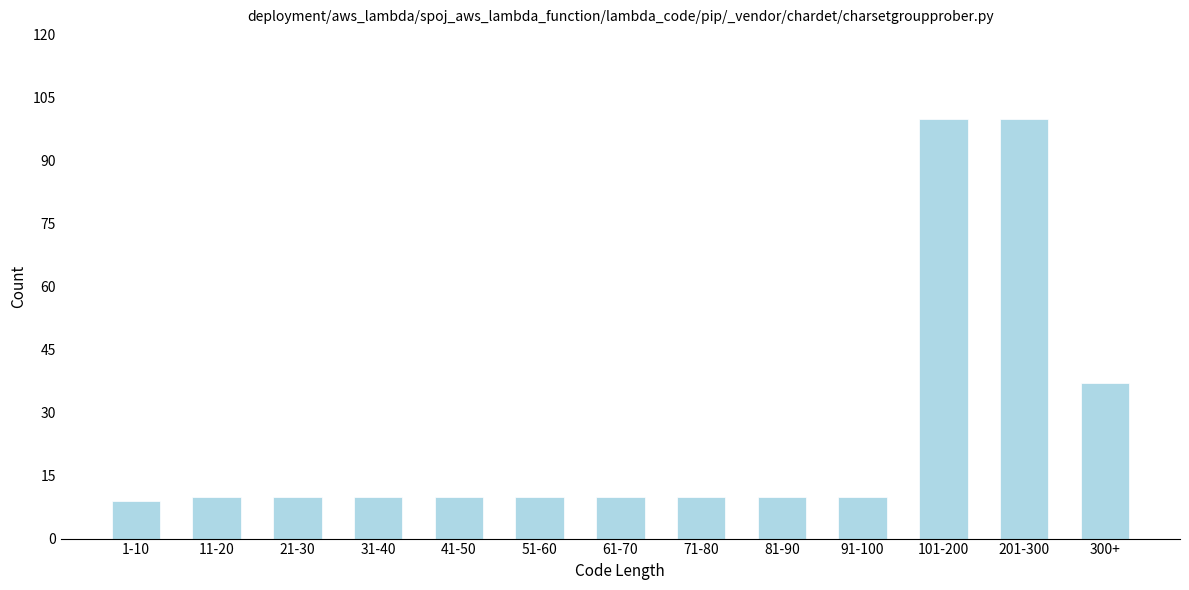

Reading right to left, list all the values displayed in this chart.

300+=37	201-300=100	101-200=100	91-100=10	81-90=10	71-80=10	61-70=10	51-60=10	41-50=10	31-40=10	21-30=10	11-20=10	1-10=9